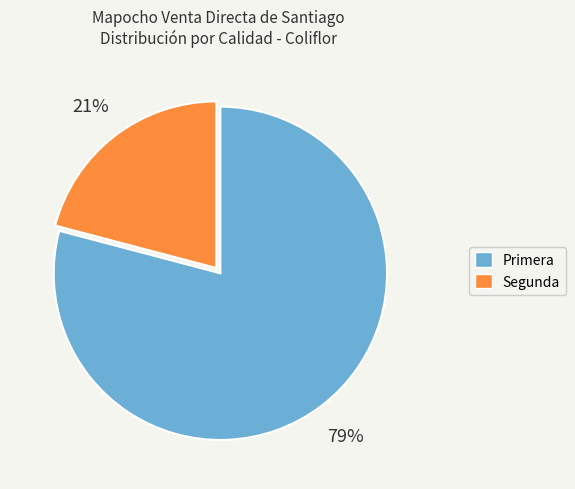

Which has a higher value, Primera or Segunda?

Primera